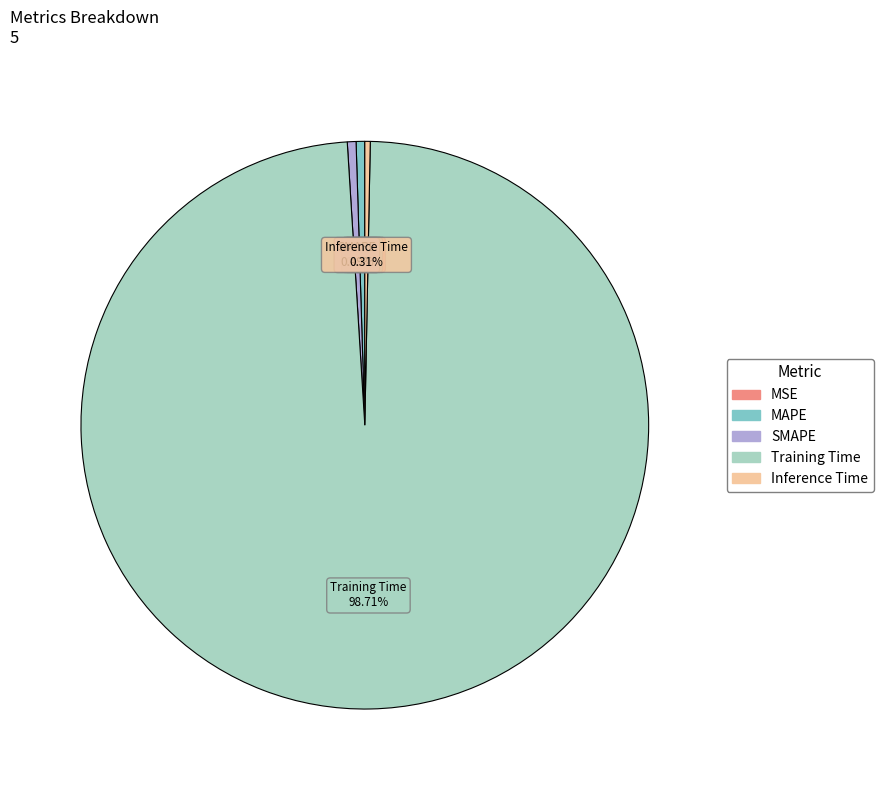

Which category has the biggest portion of the pie?

Training Time